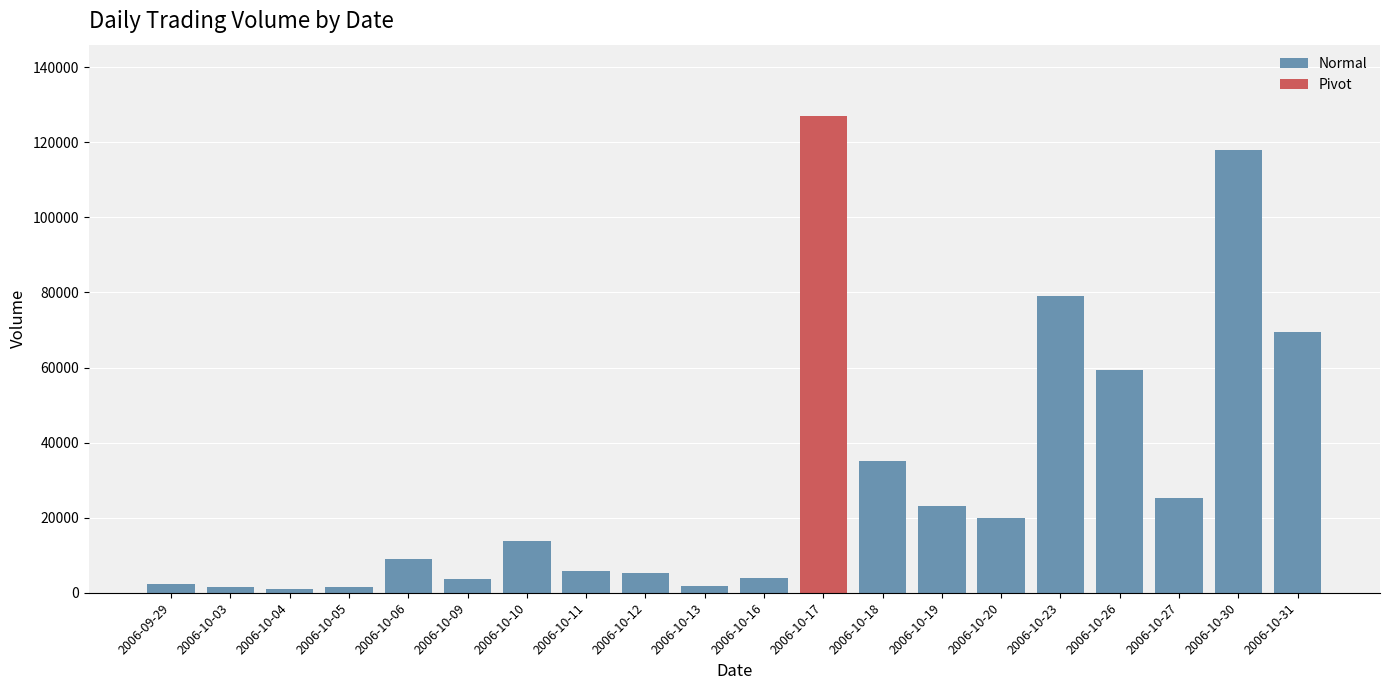

At which label does the data first exceed 13689?

2006-10-17